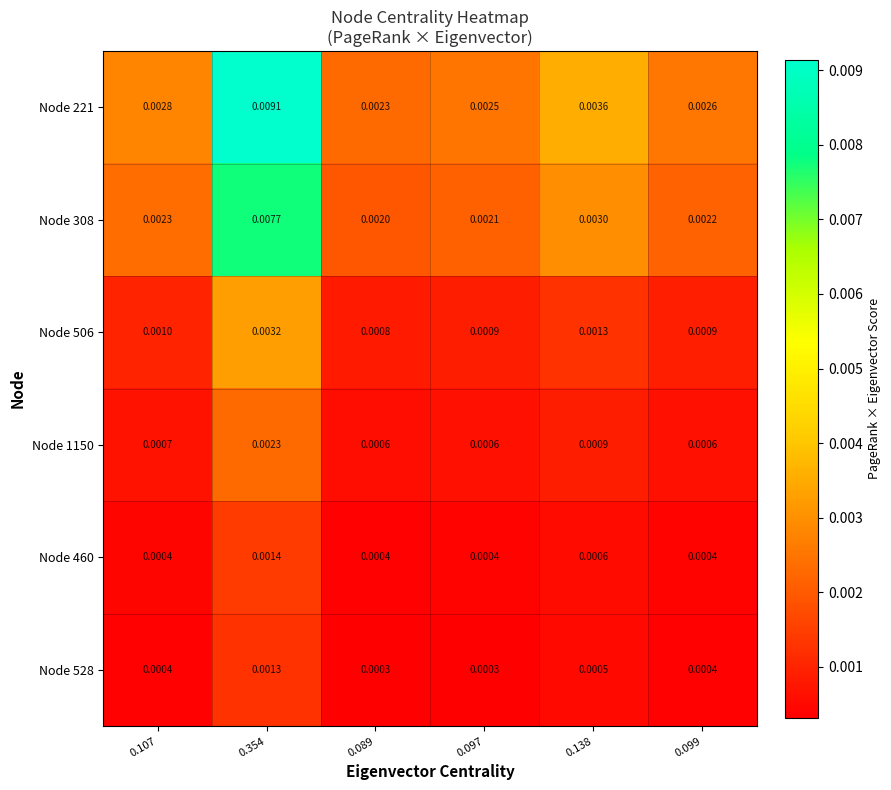

How many distinct data groups are displayed?

6